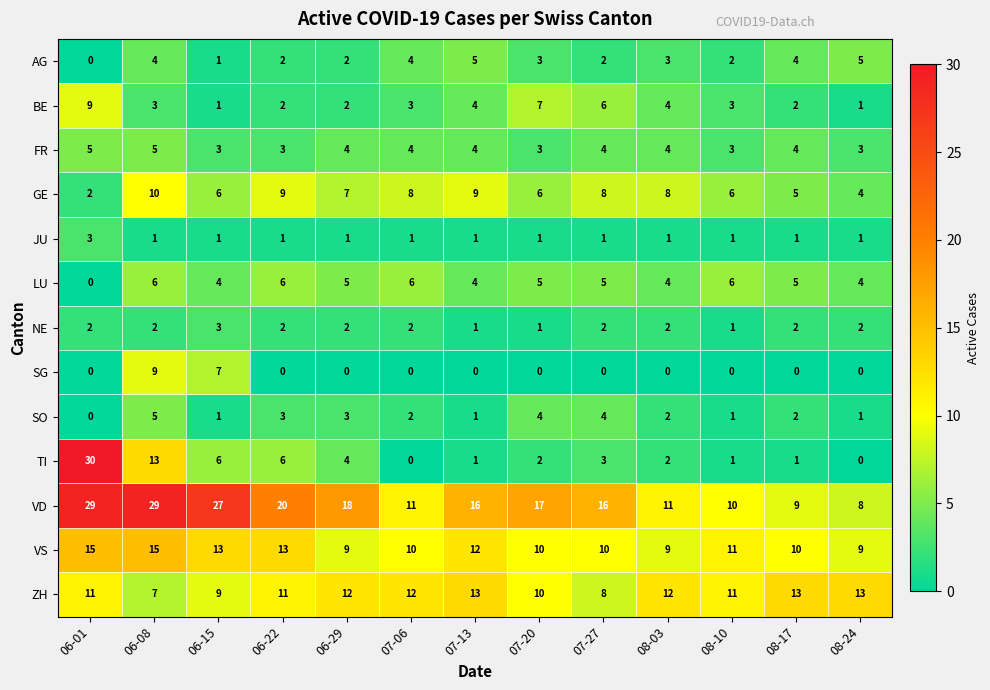

Which category has the highest value across all series?

06-01